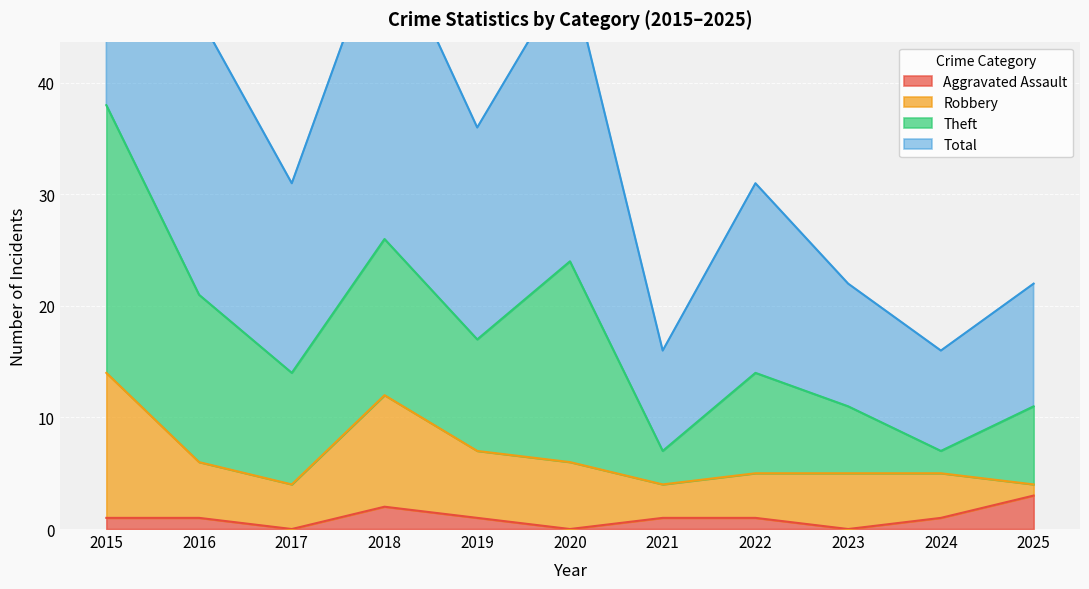

True or false: Total and Aggravated Assault cross at least once.

False